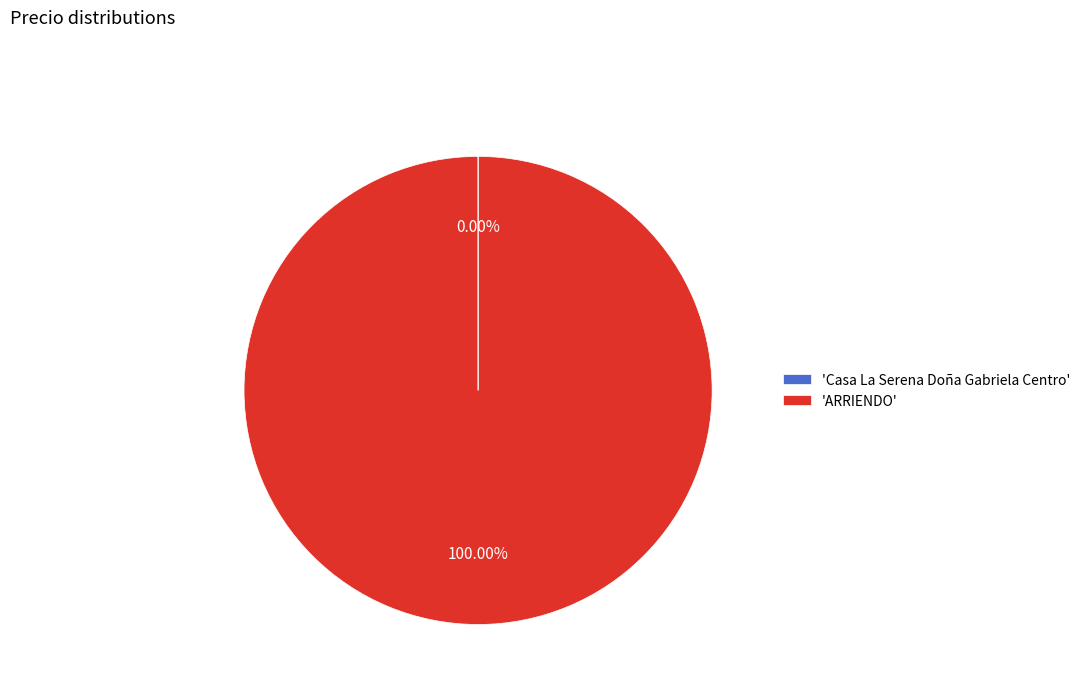

Does 'ARRIENDO' represent more than half of the total?

Yes